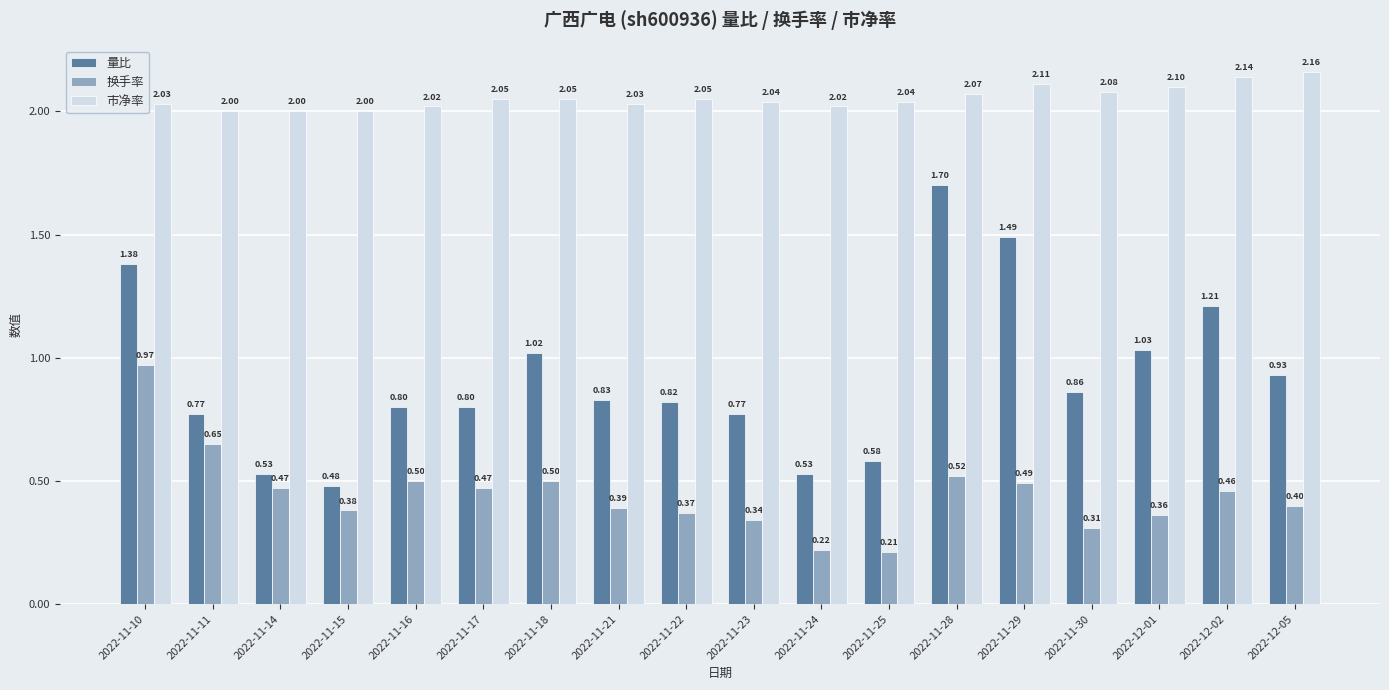

Between 2022-11-17 and 2022-11-22, which series saw the biggest shift?

换手率